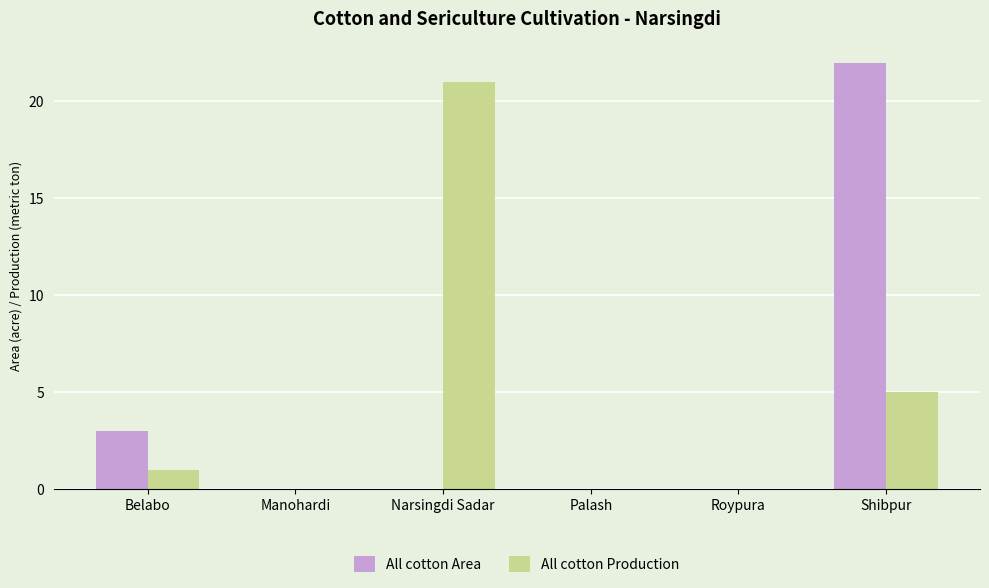

What are all the series names shown in the legend?

All cotton Area, All cotton Production